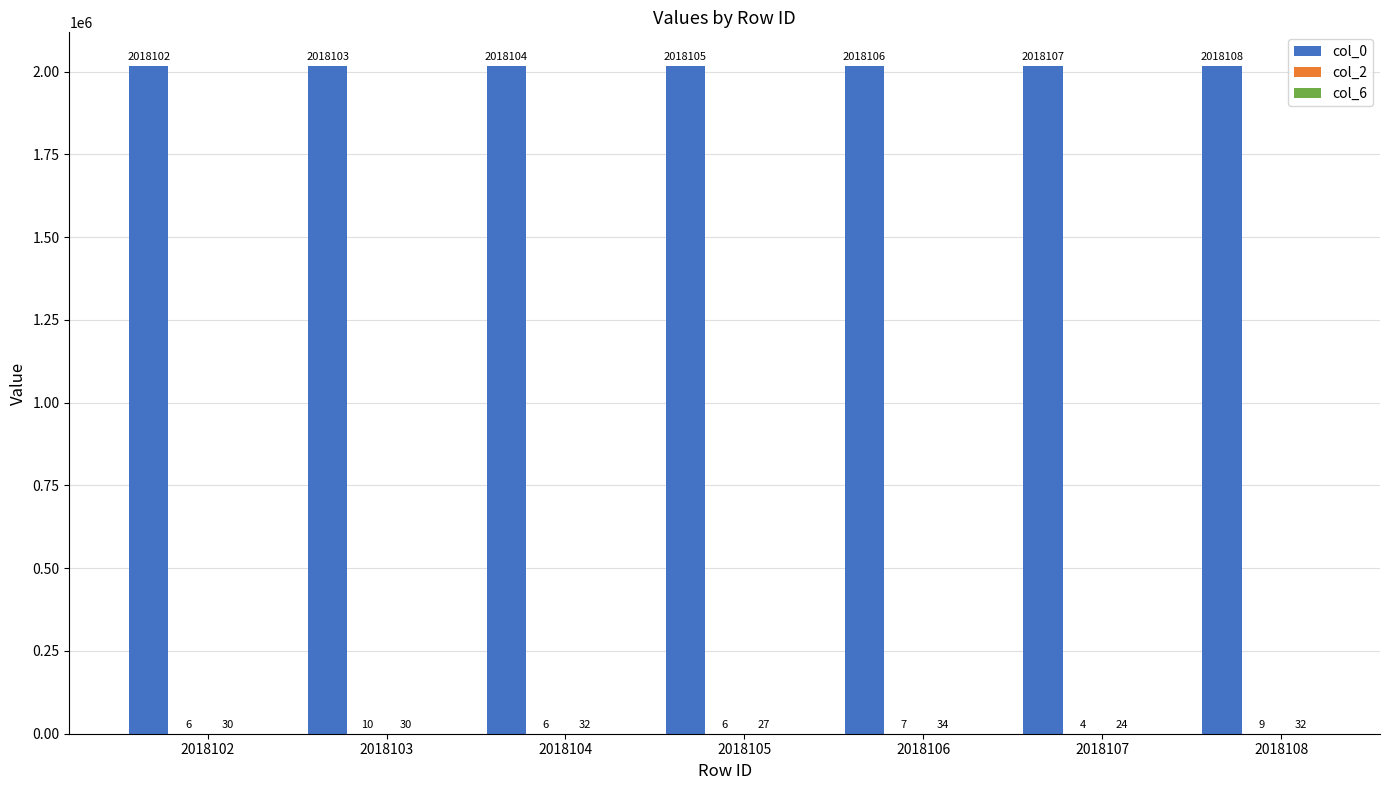

What value does the col_0 series have at 2018102?

2018102